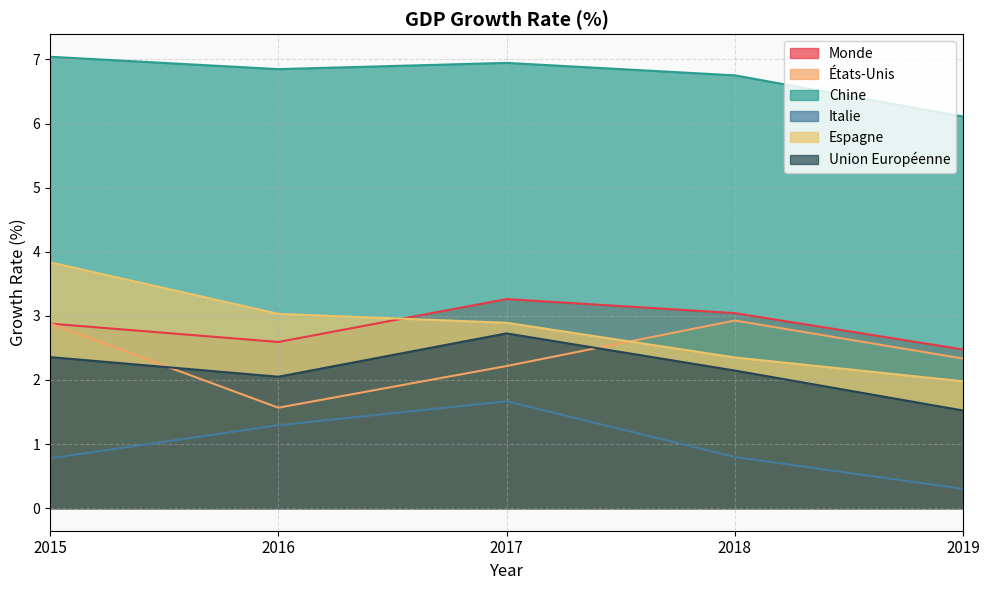

The value of Monde at 2015 is 2.9. True or false?

True